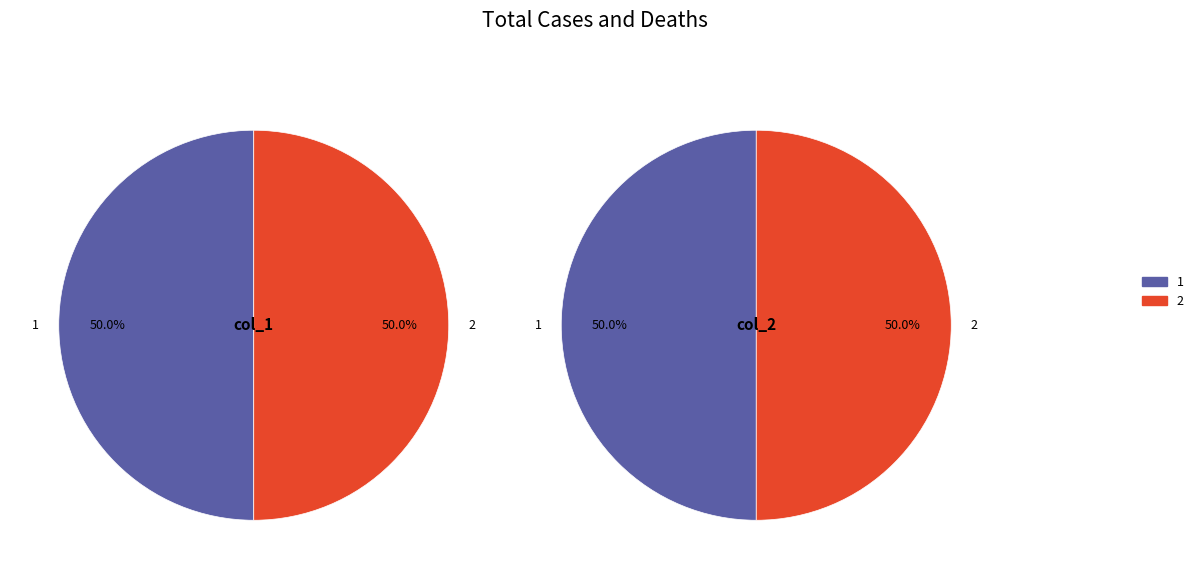

True or false: 2 accounts for 41% of the total.

False